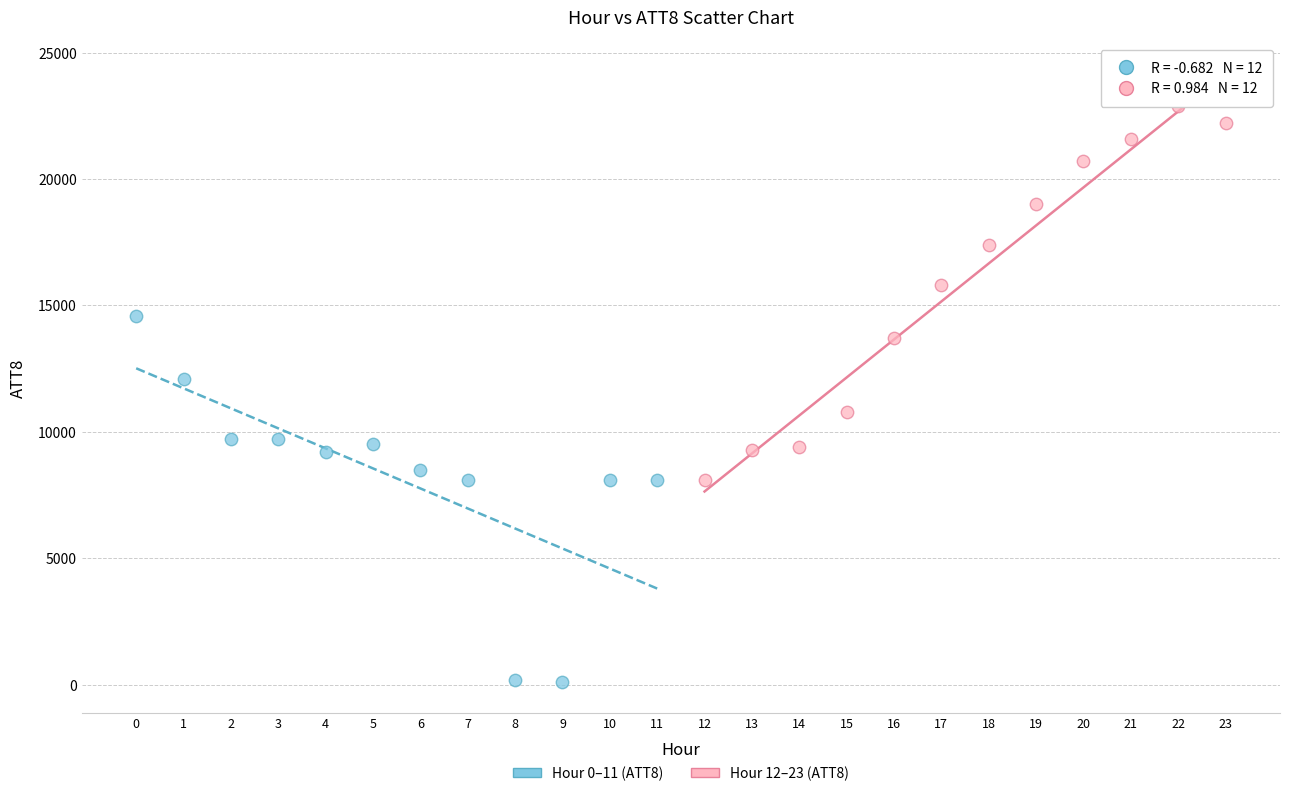

Which series contains the lowest Y value?

Hour 0–11 (ATT8)